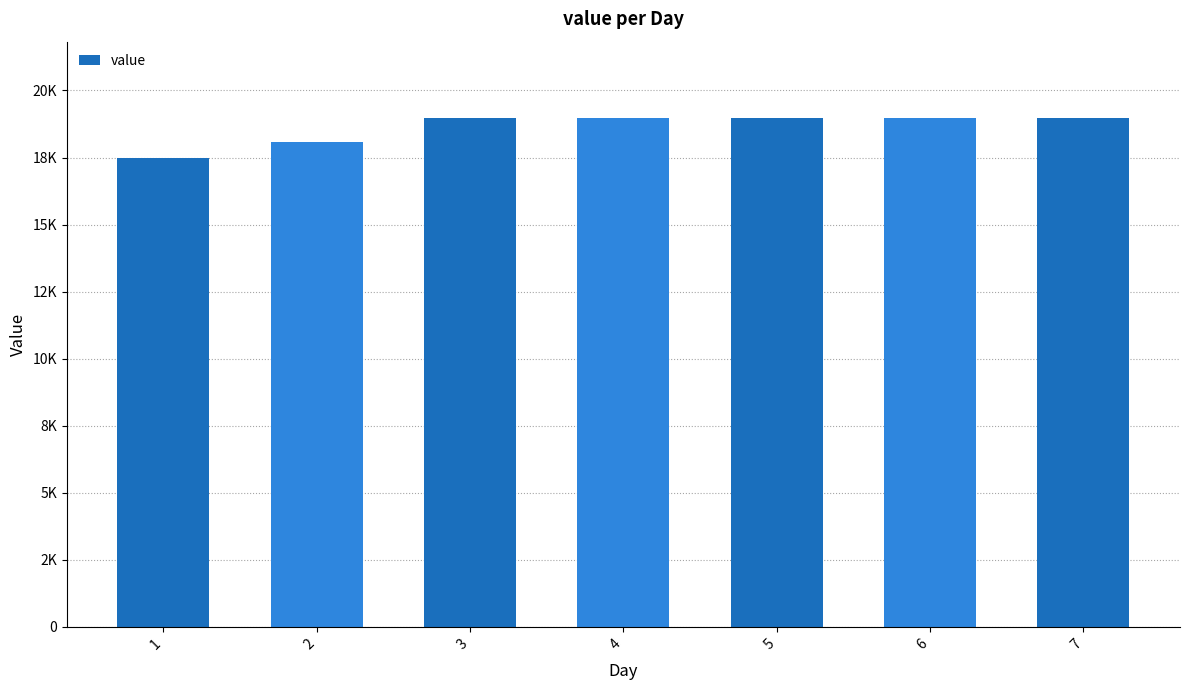

What is the change in value from 2 to 7?

+894.8